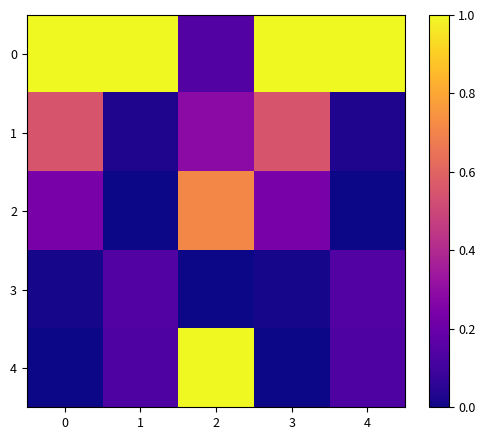

How many distinct data groups are displayed?

5